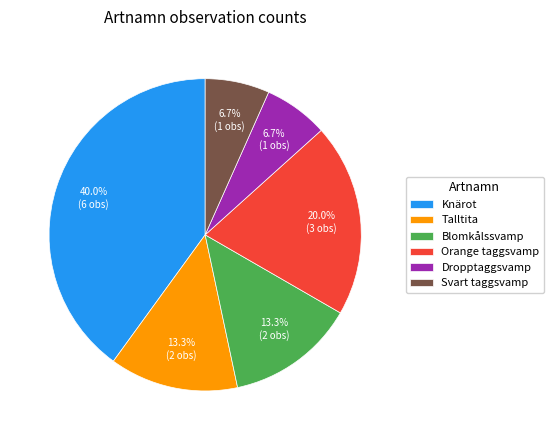

Does Svart taggsvamp represent more than half of the total?

No